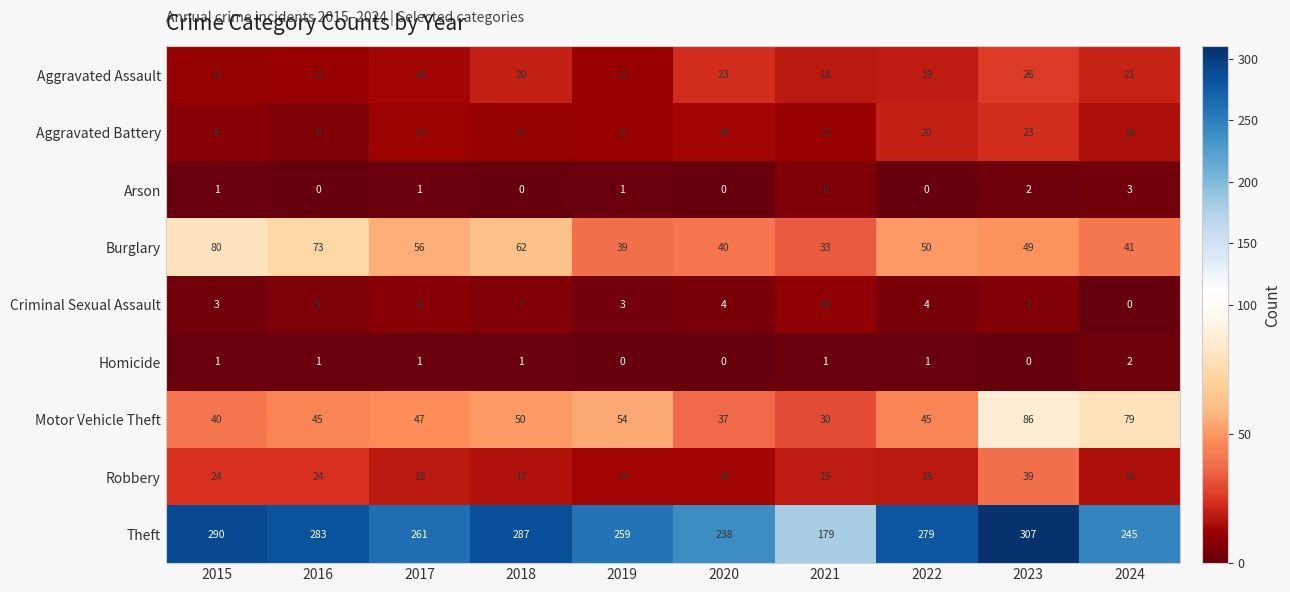

At which label does Criminal Sexual Assault reach its peak?

2021